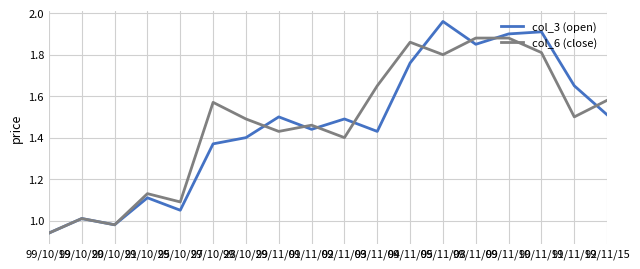

What position from the left is 99/11/09?

14